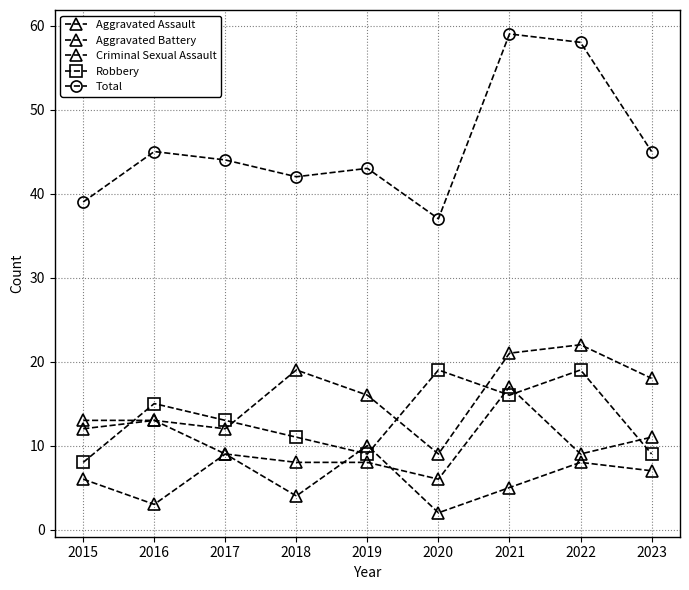

True or false: Robbery has more than 0 points higher than both neighbors.

True